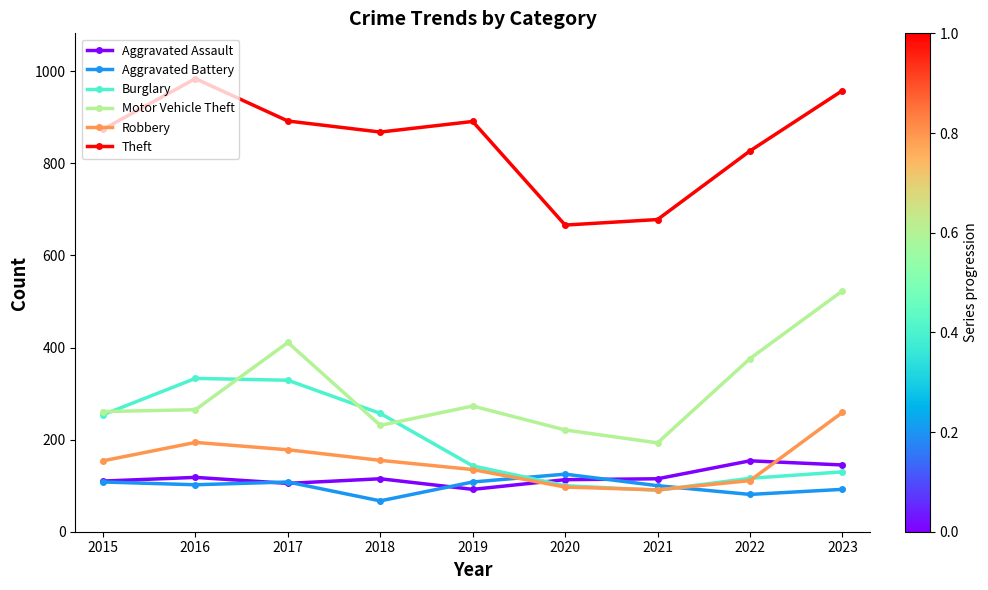

How many values in the Theft series are below 874?

4